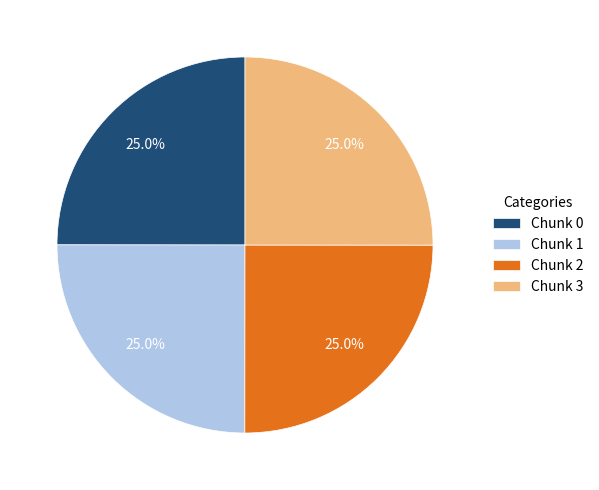

What is the ratio of the value at Chunk 1 to the value at Chunk 2?

1.0